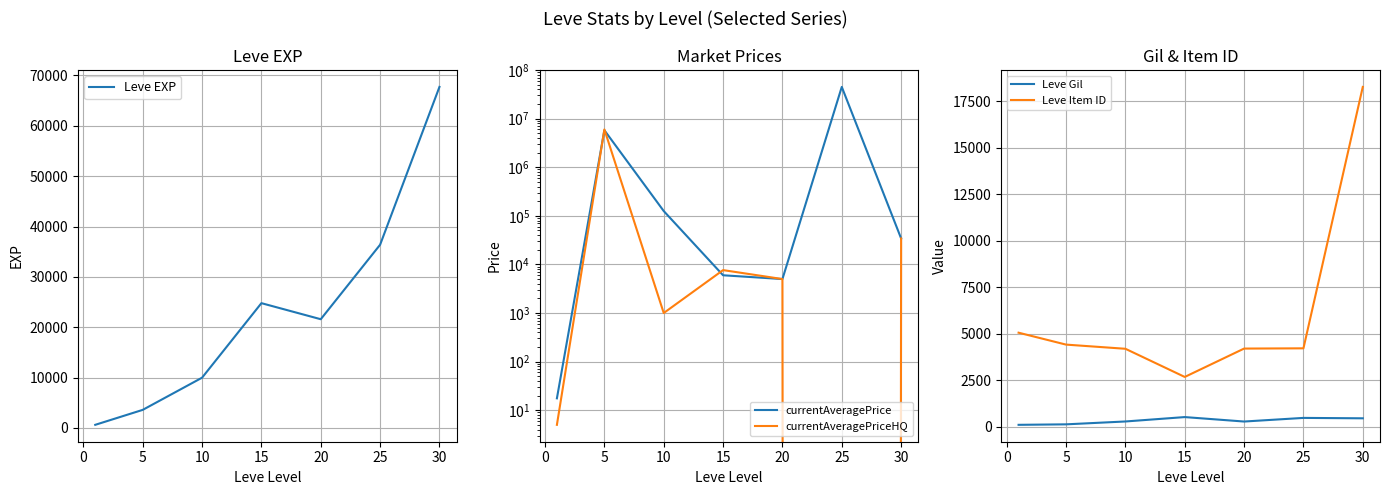

Which series has the largest range (max minus min)?

currentAveragePrice